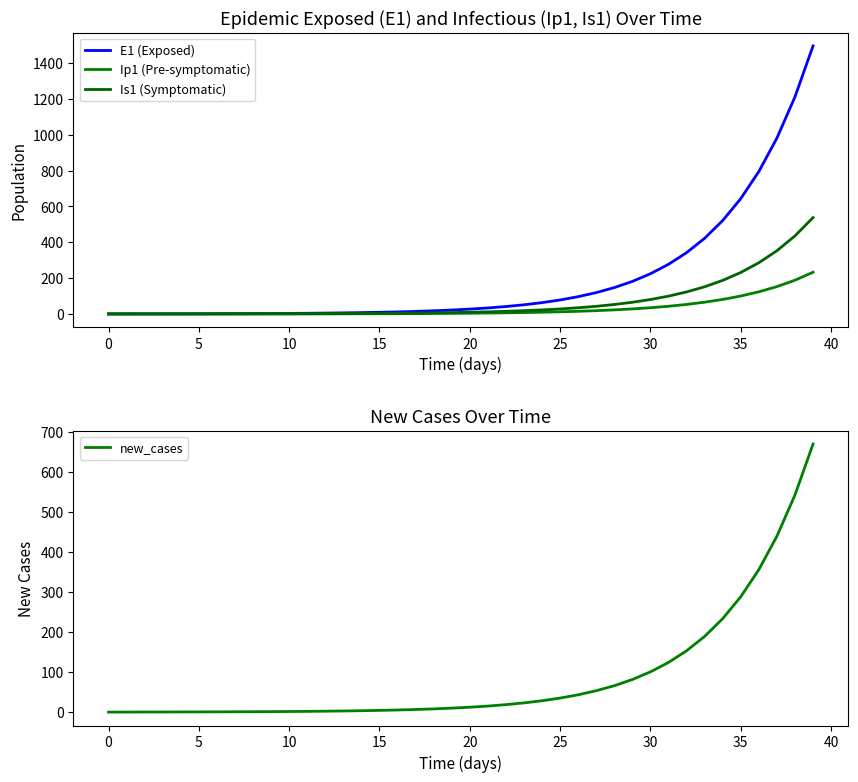

Is the value of Ip1 (Pre-symptomatic) at 25 greater than the value of new_cases at 19?

No